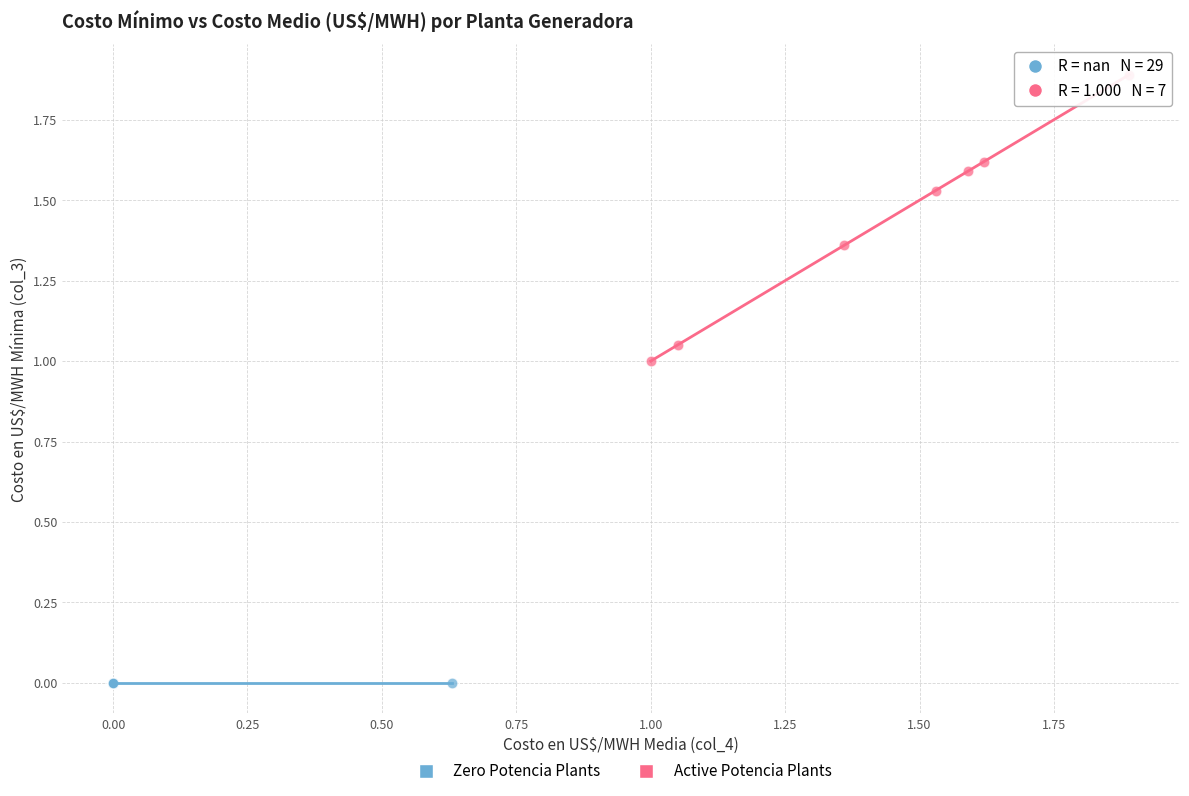

Which series reaches the minimum Y coordinate?

Zero Potencia Plants